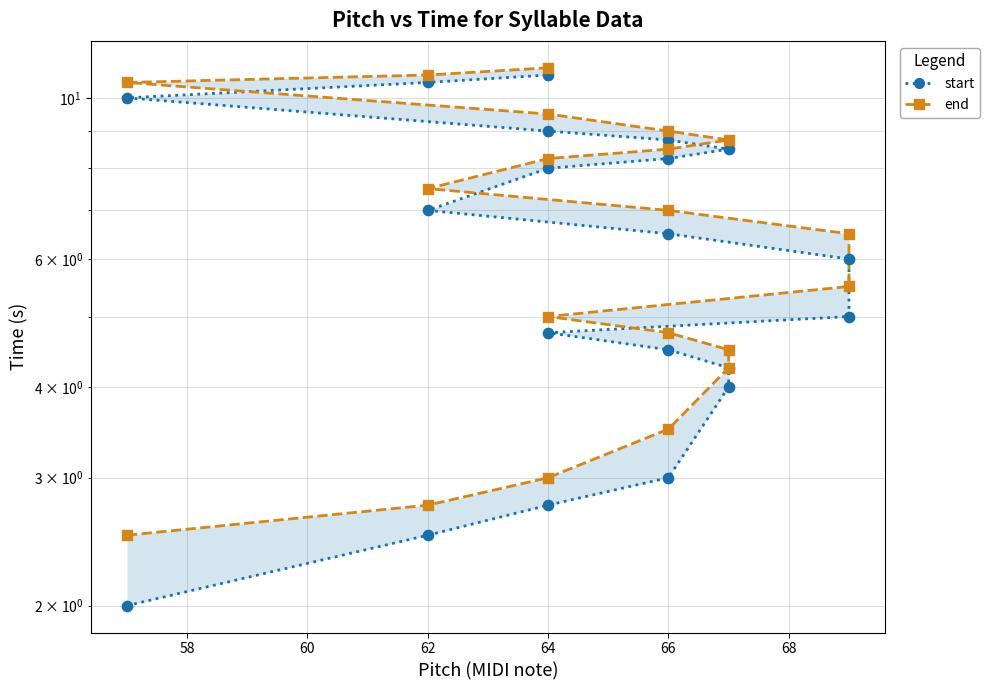

At how many categories does at least one series exceed 5?

12